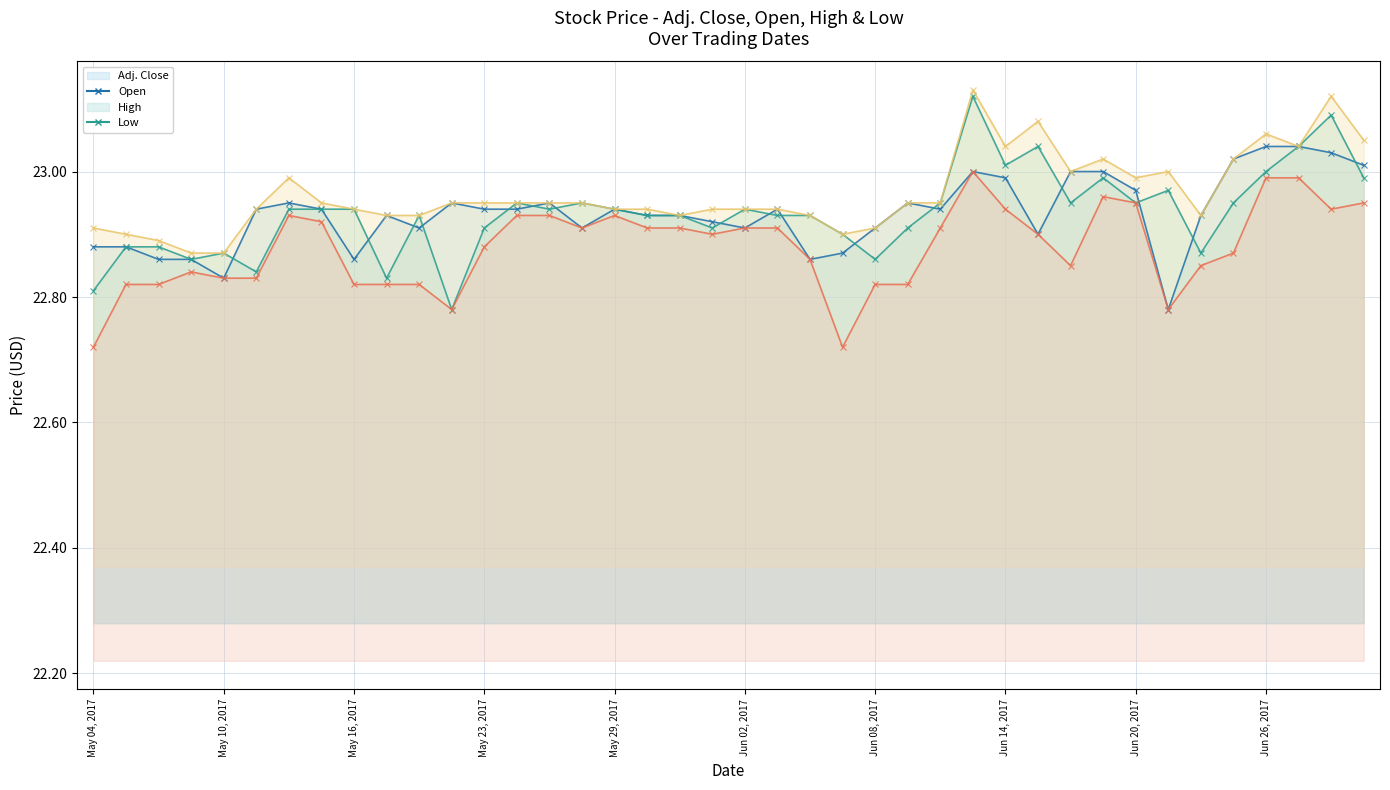

True or false: Adj. Close and Low cross at least once.

False